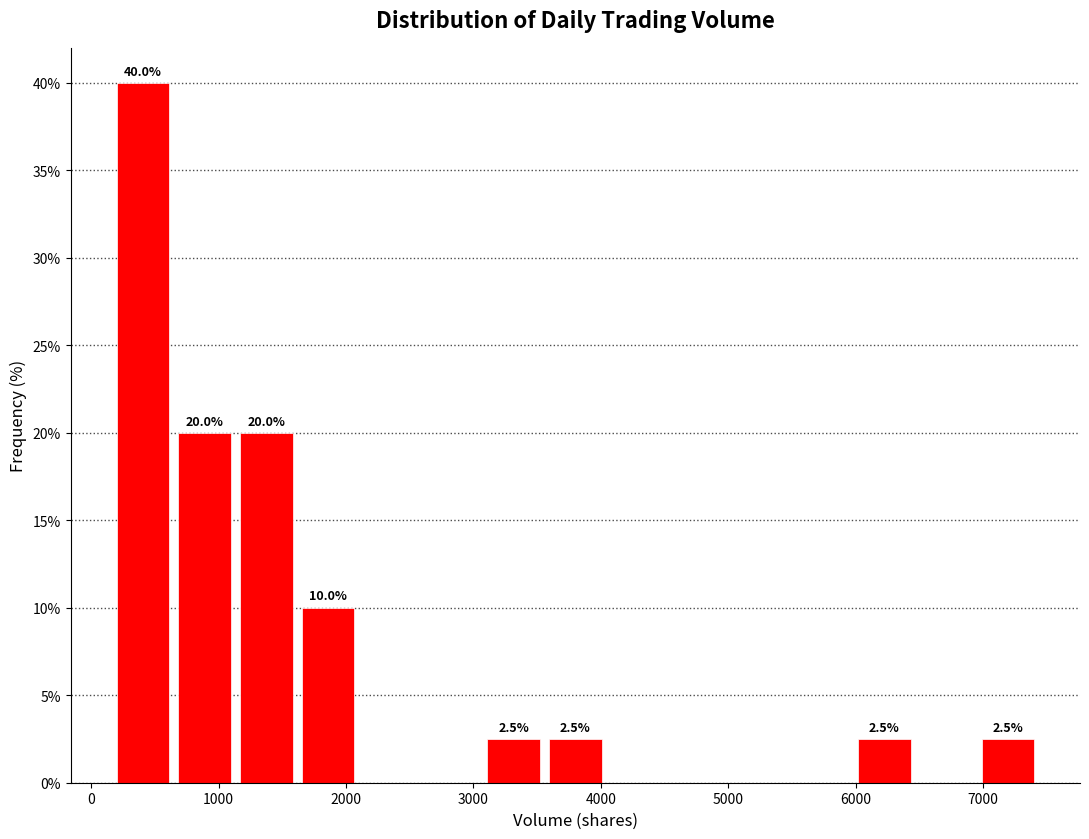

Which range on the x-axis has the tallest bar?

200 to 600